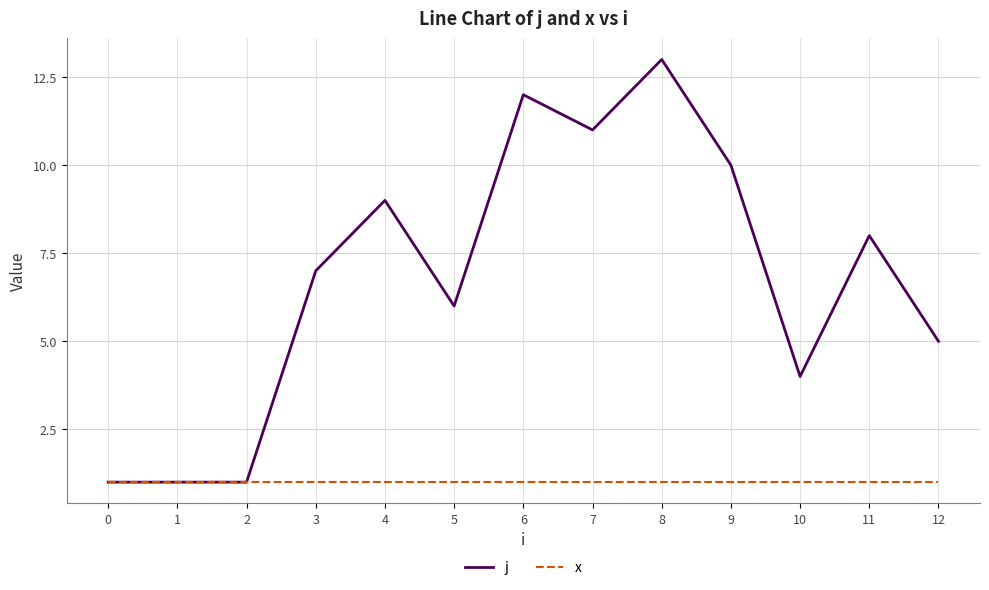

List the series in order of their overall mean, highest first.

j, x